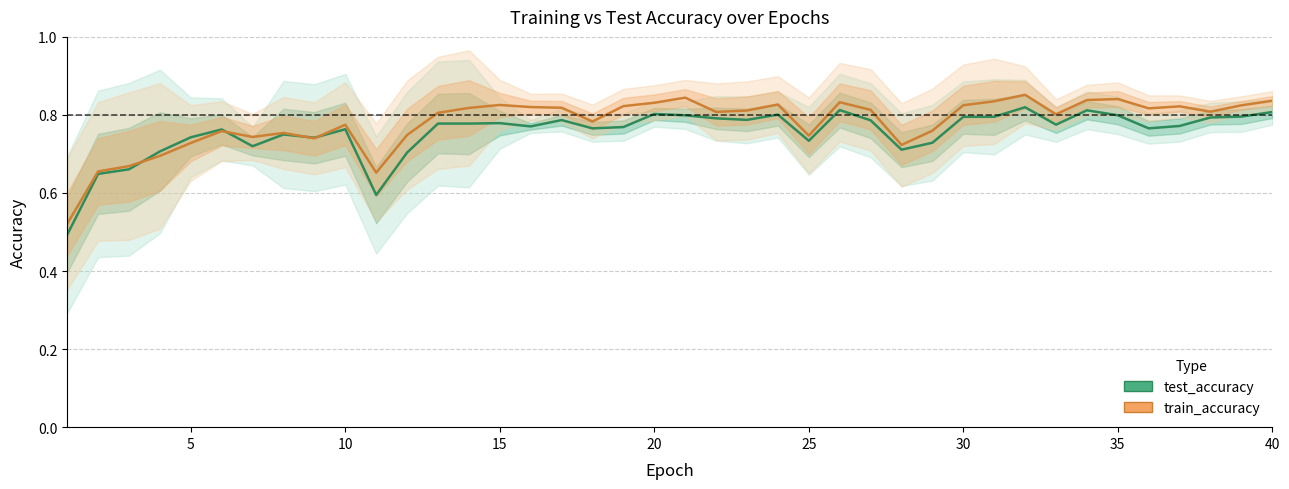

What is the average value of the train_accuracy series?

0.8